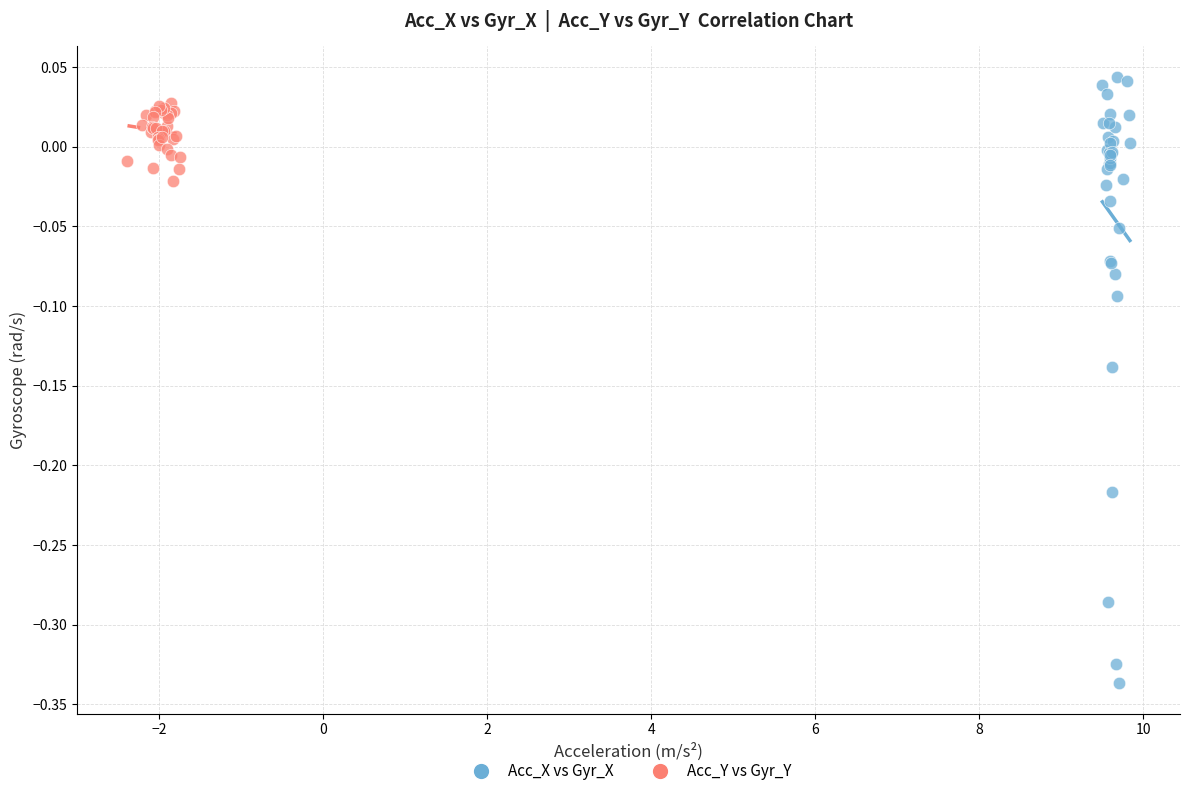

Which series has the largest Y range (max minus min)?

Acc_X vs Gyr_X